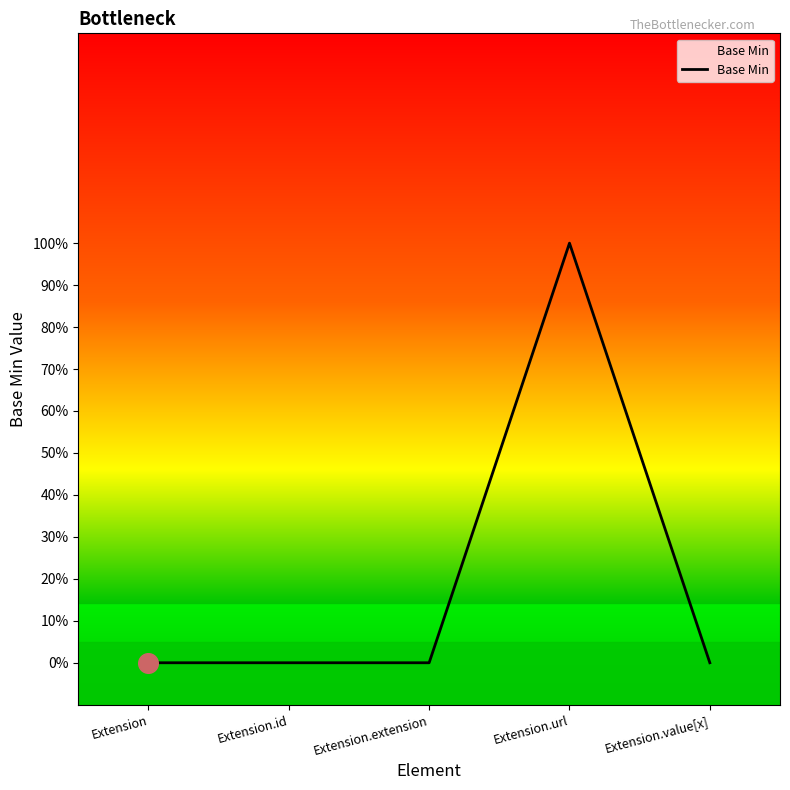

What is the change in value from Extension.url to Extension.value[x]?

-1